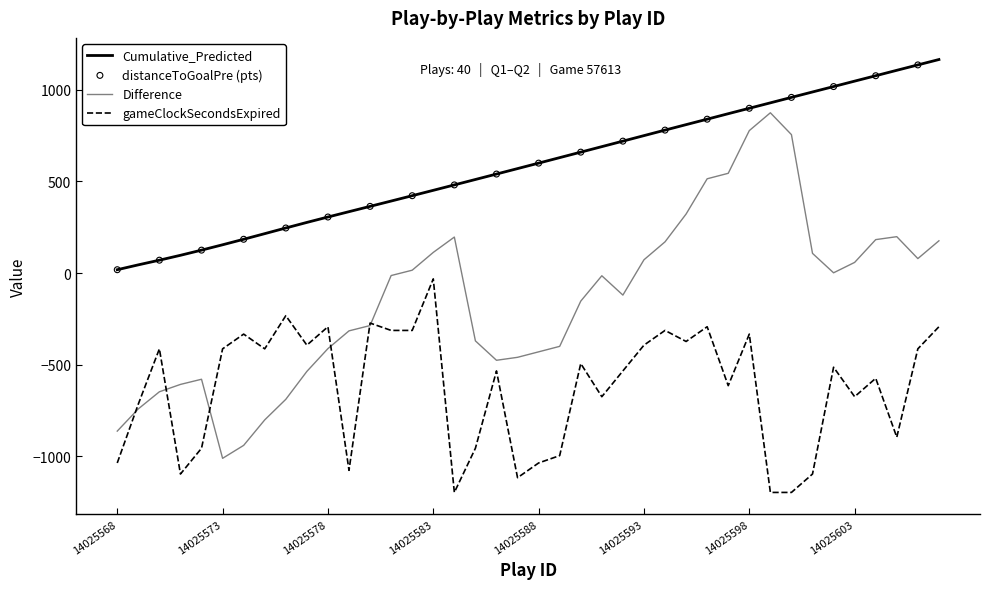

Which series has the largest total across all categories?

Cumulative_Predicted